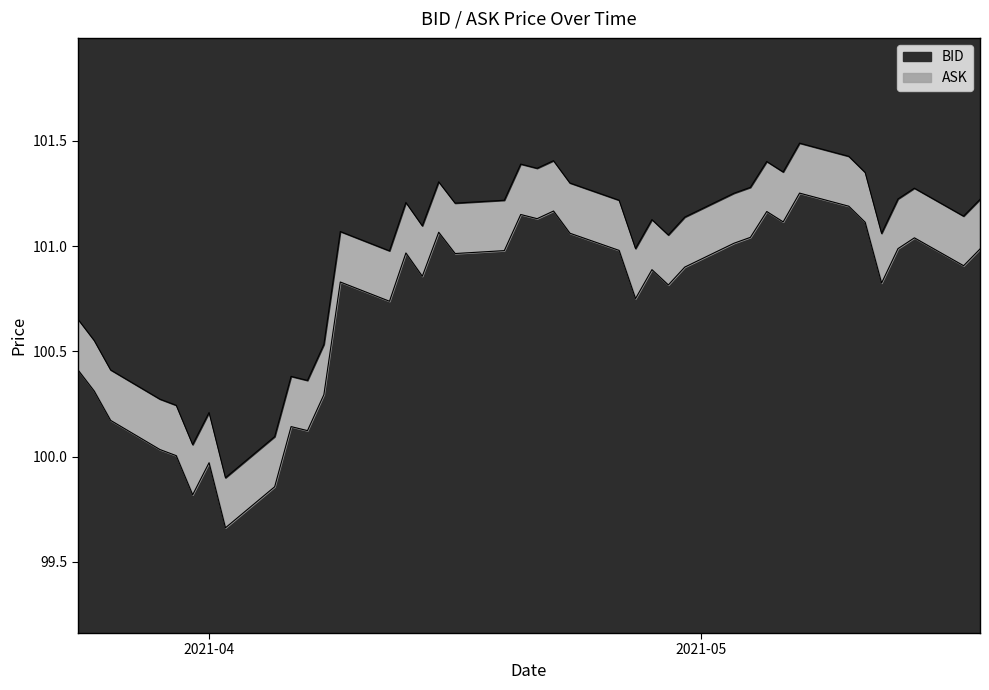

True or false: ASK and BID cross at least once.

False